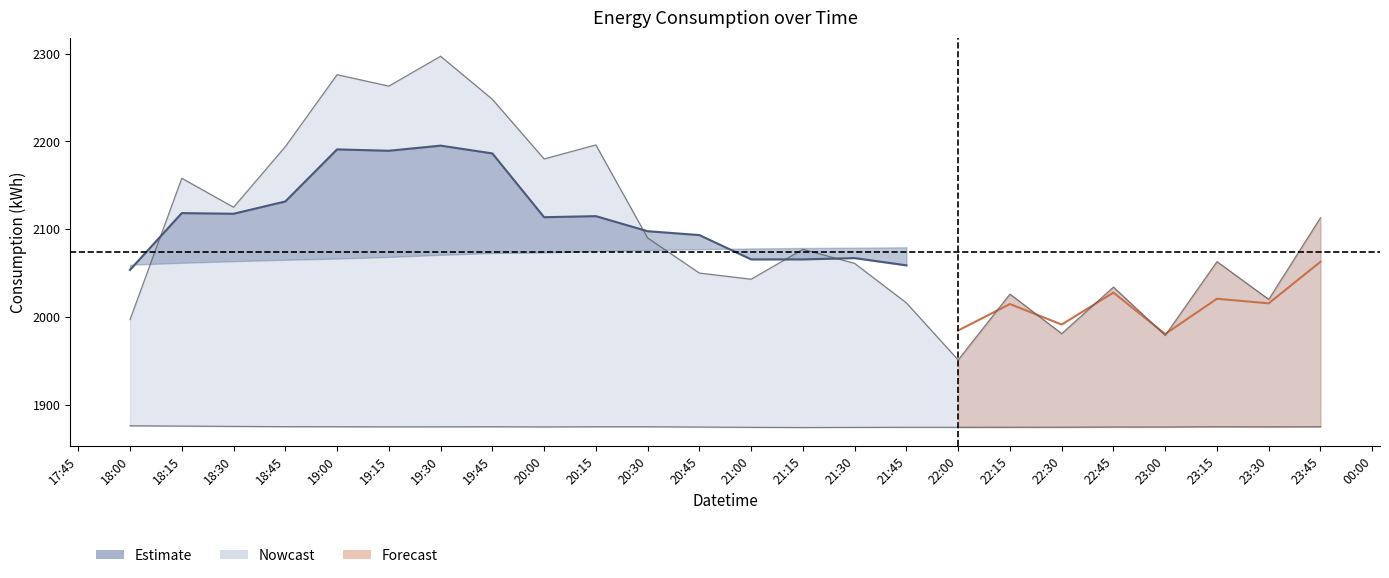

Which label corresponds to the smallest value in the chart?

21:15